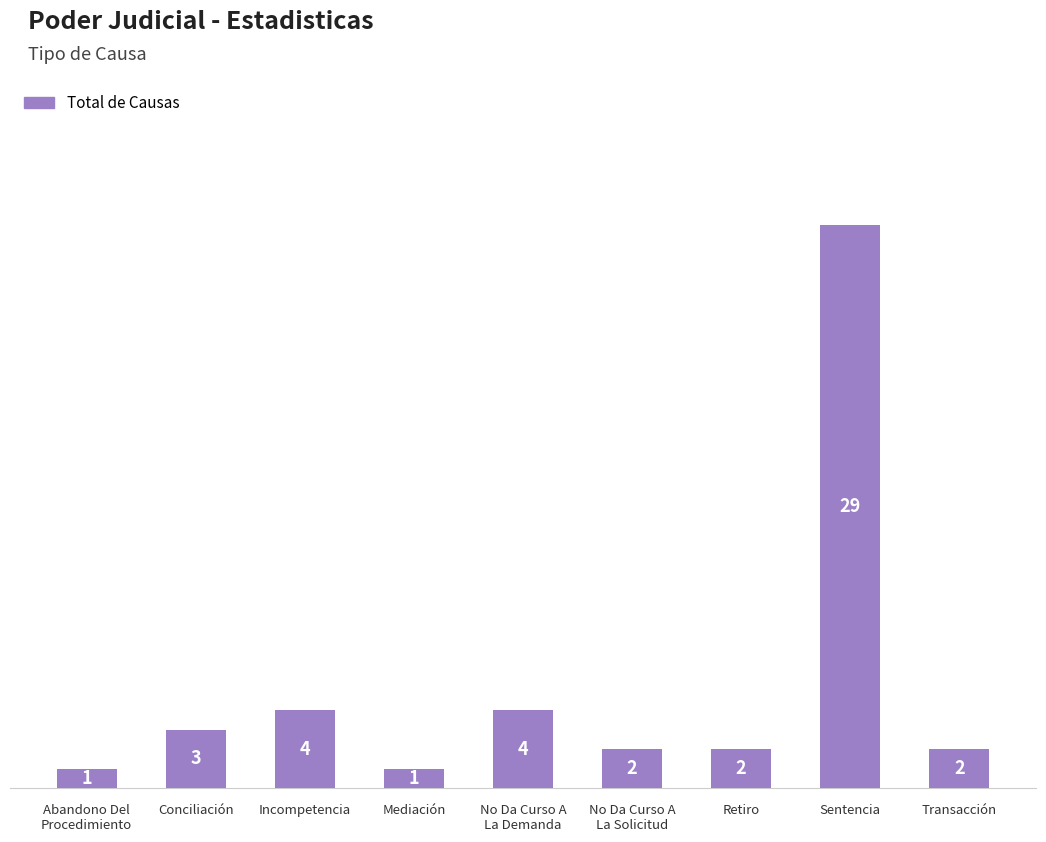

What is the label of the 9th bar from the left?

Transacción